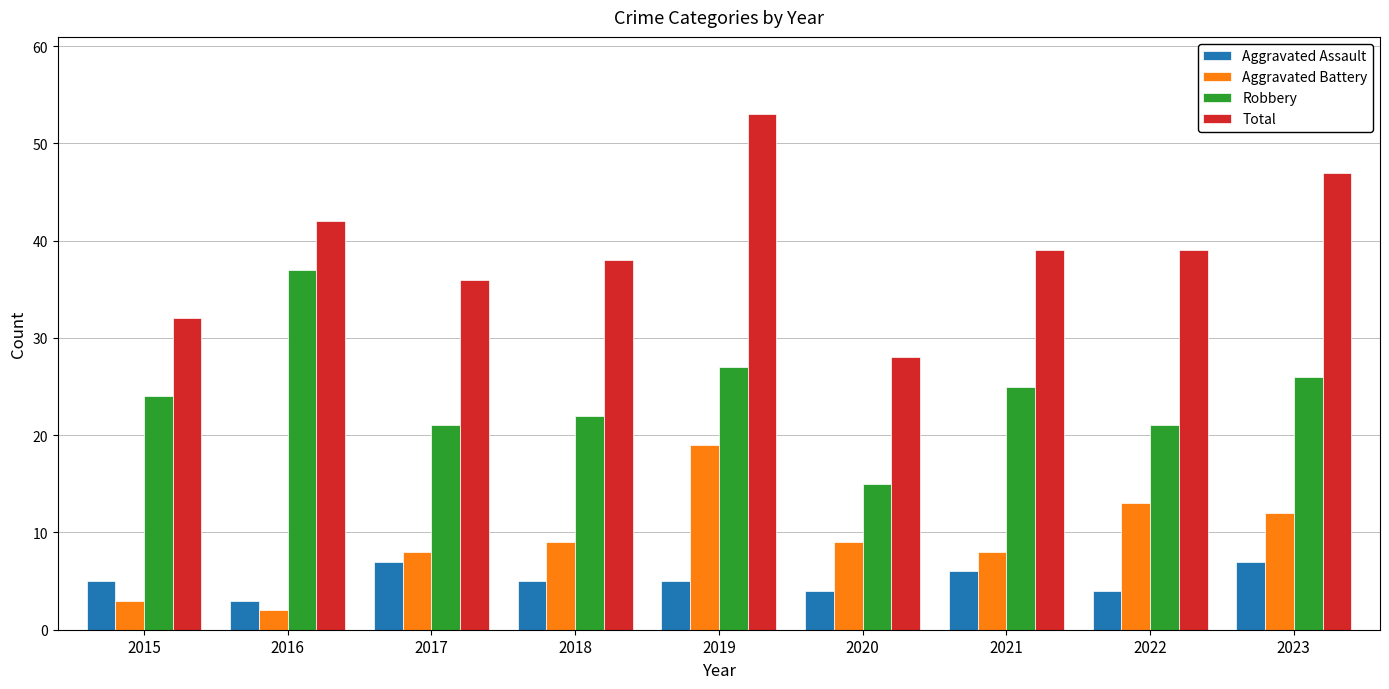

How many categories are shown in the chart?

9